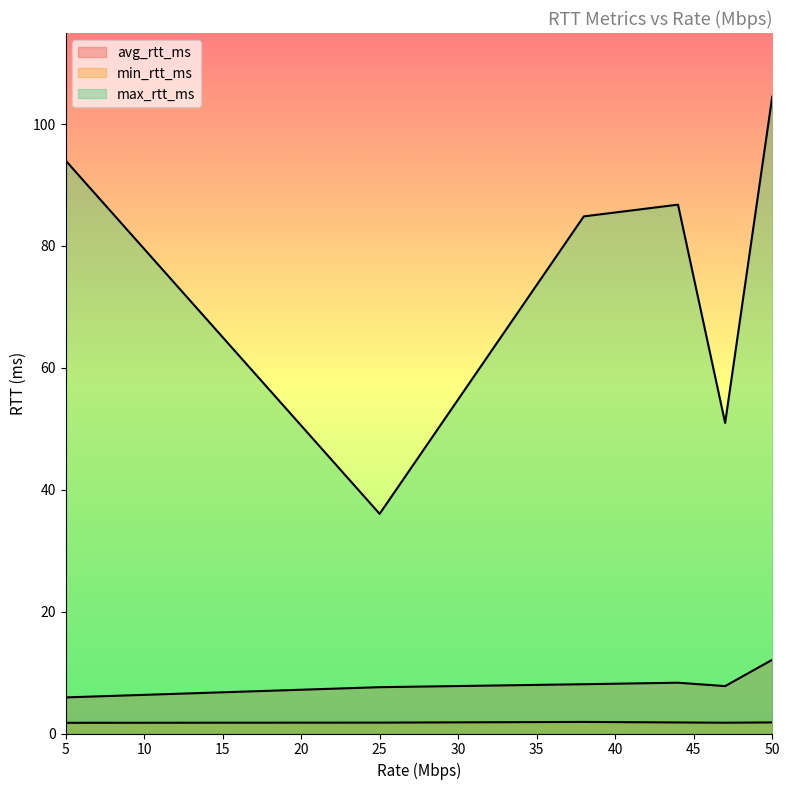

Which has a higher value, 25 or 44?

44